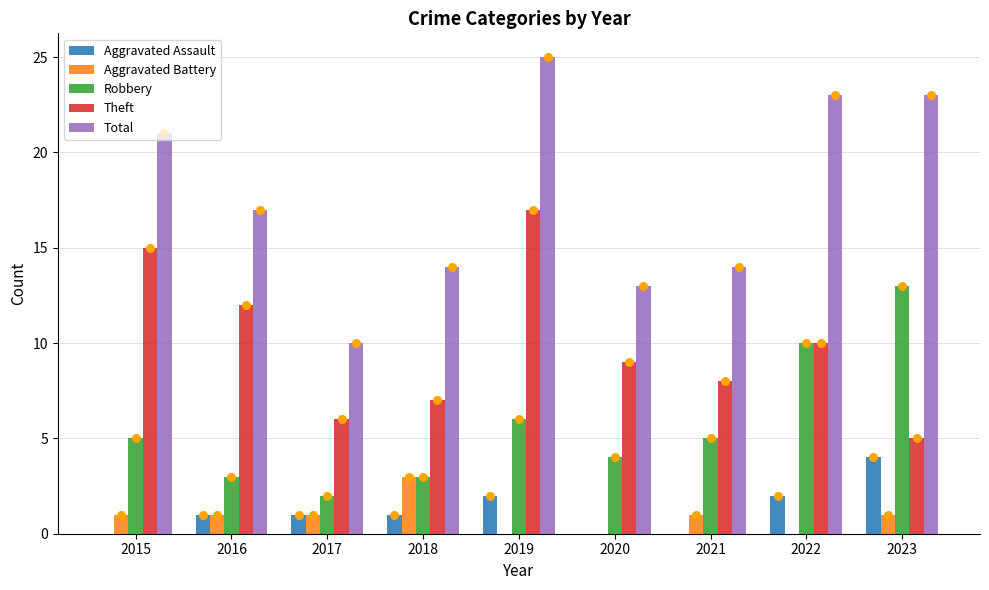

What is the total value across all series at 2022?

45